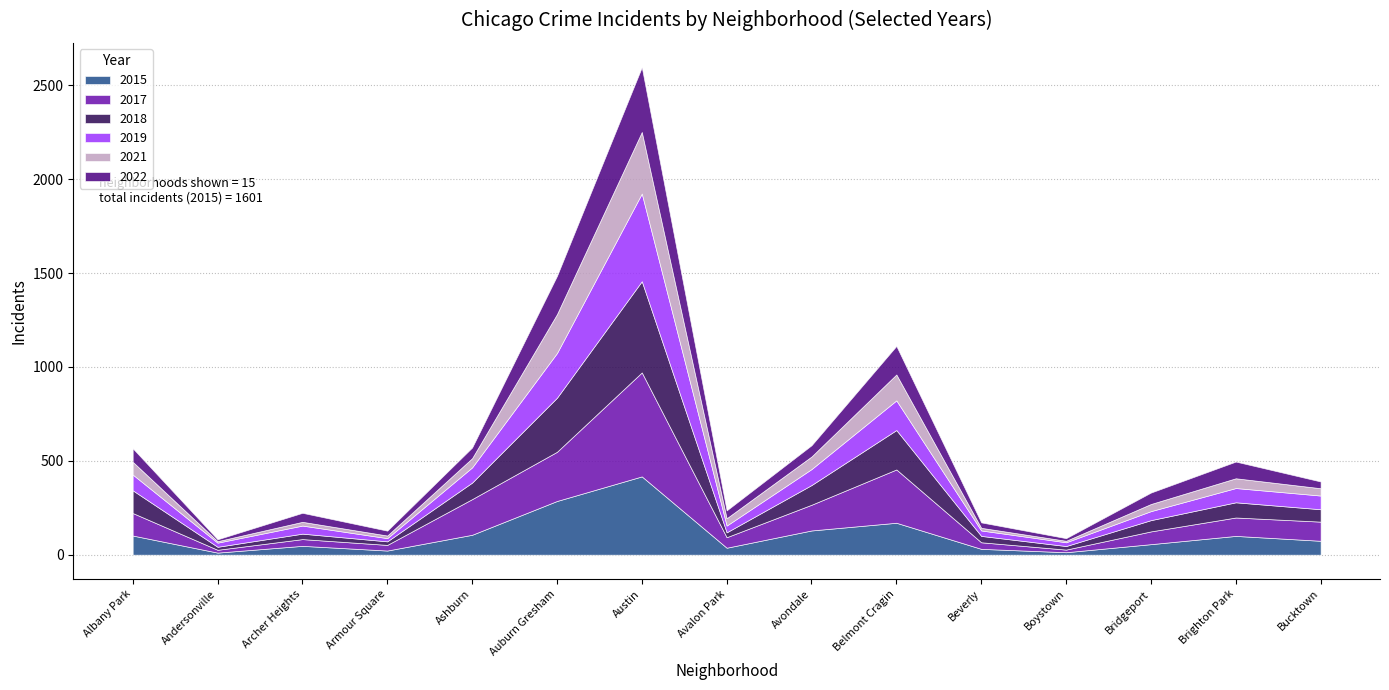

The value of 2018 at Archer Heights is 29. True or false?

True